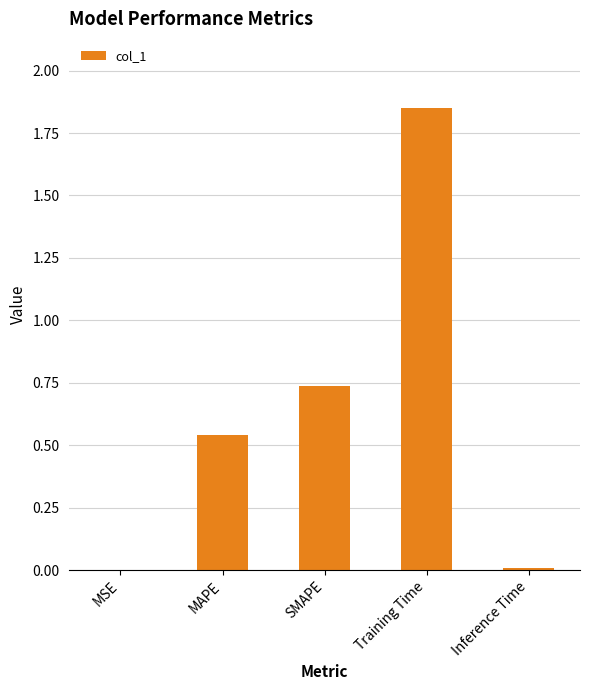

How many distinct data groups are displayed?

1